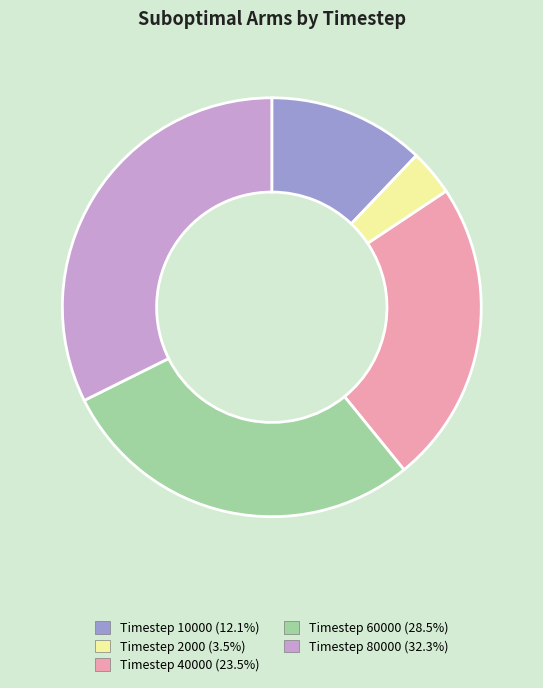

How many slices are in this pie chart?

5